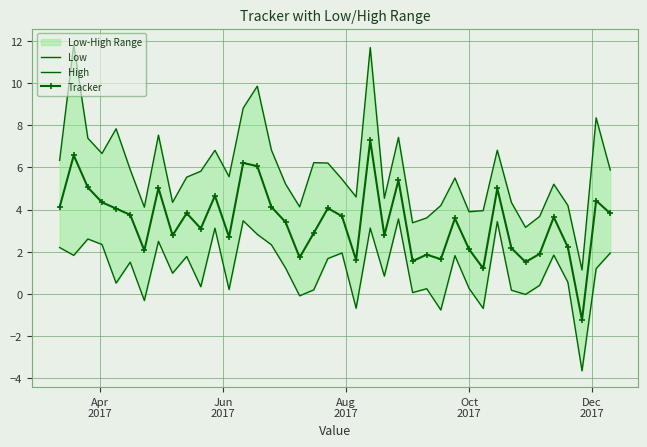

True or false: Tracker has more than 1 interior local peaks.

True